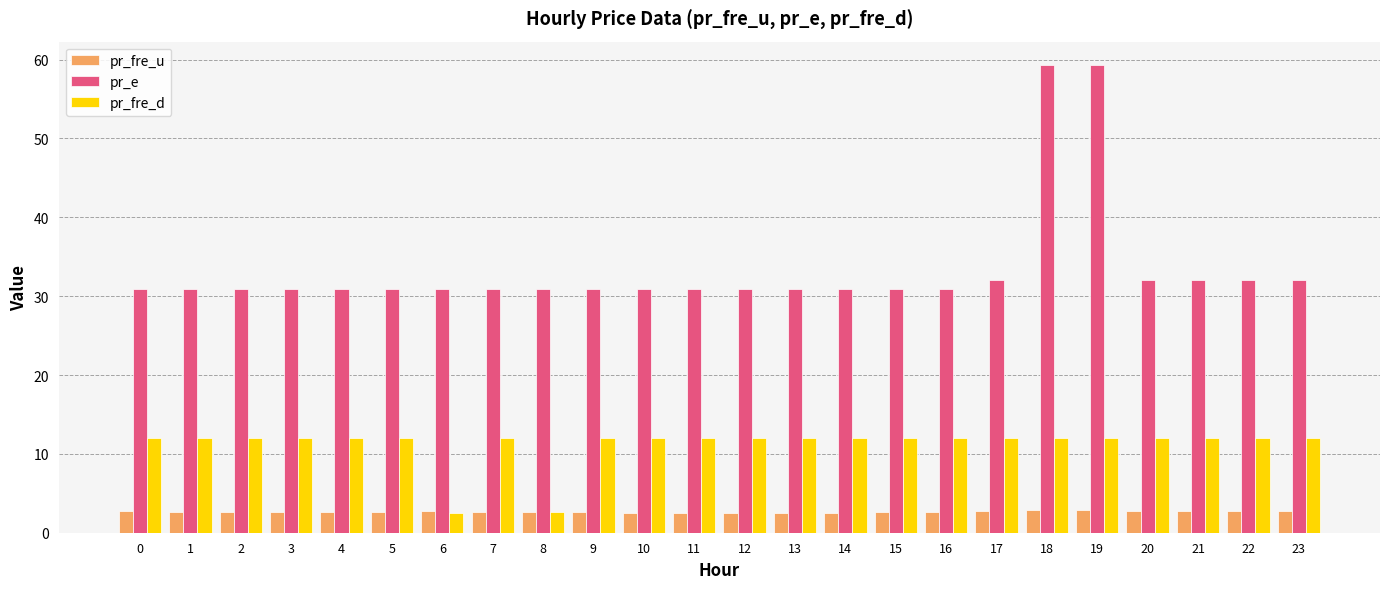

Rank the series by their maximum value, from lowest to highest.

pr_fre_u, pr_fre_d, pr_e